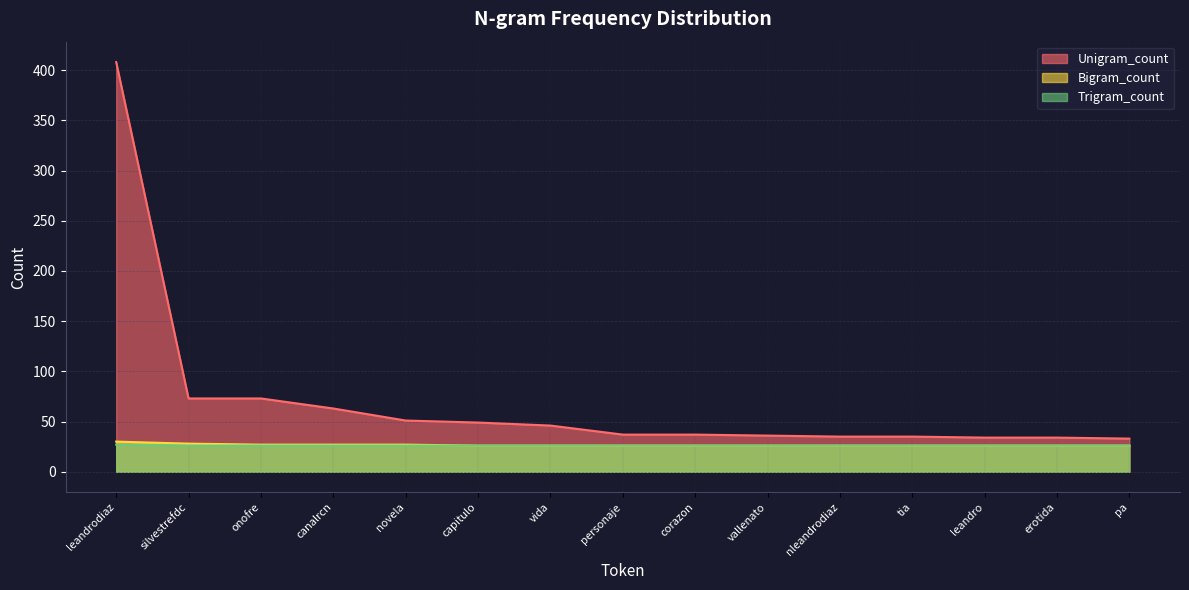

What is the value of the Bigram_count point at the 7th from the left?

26